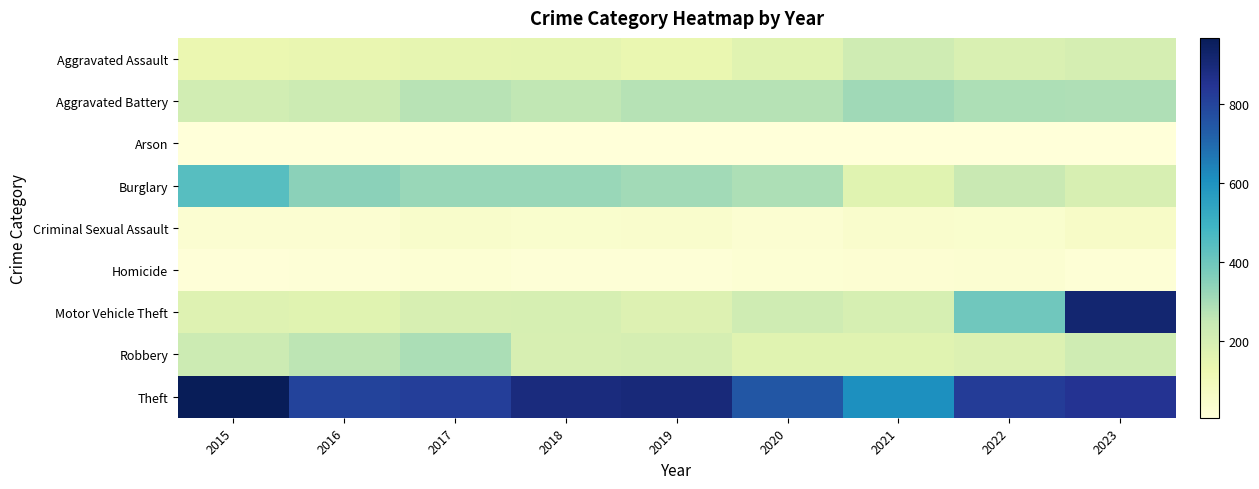

Reading right to left, transcribe all the data shown in this chart.

Aggravated Assault: 2023=202	2022=187	2021=220	2020=163	2019=134	2018=148	2017=144	2016=138	2015=129
Aggravated Battery: 2023=283	2022=289	2021=313	2020=272	2019=275	2018=256	2017=271	2016=230	2015=214
Arson: 2023=7	2022=7	2021=7	2020=7	2019=7	2018=5	2017=6	2016=4	2015=7
Burglary: 2023=193	2022=238	2021=165	2020=290	2019=308	2018=323	2017=321	2016=346	2015=444
Criminal Sexual Assault: 2023=57	2022=40	2021=43	2020=29	2019=45	2018=39	2017=48	2016=28	2015=27
Homicide: 2023=16	2022=27	2021=24	2020=22	2019=14	2018=12	2017=20	2016=13	2015=11
Motor Vehicle Theft: 2023=917	2022=394	2021=199	2020=220	2019=175	2018=197	2017=193	2016=165	2015=173
Robbery: 2023=220	2022=179	2021=166	2020=165	2019=203	2018=194	2017=294	2016=263	2015=230
Theft: 2023=850	2022=823	2021=608	2020=747	2019=898	2018=891	2017=817	2016=800	2015=969